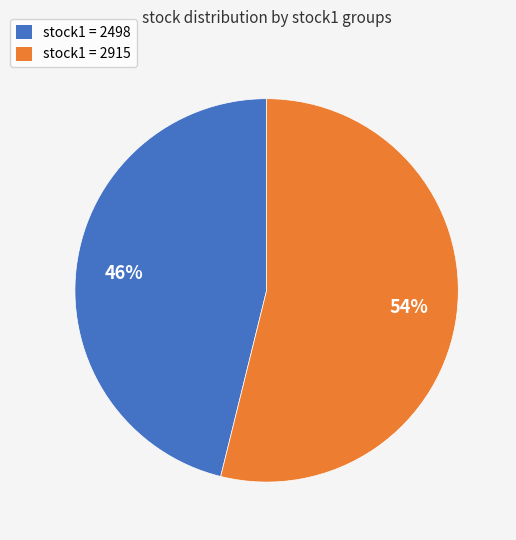

Combined, do stock1 = 2915 and stock1 = 2498 account for over 50%?

Yes